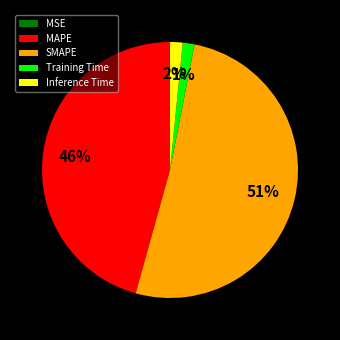

To the nearest percent, what percentage of the pie is MAPE?

46%